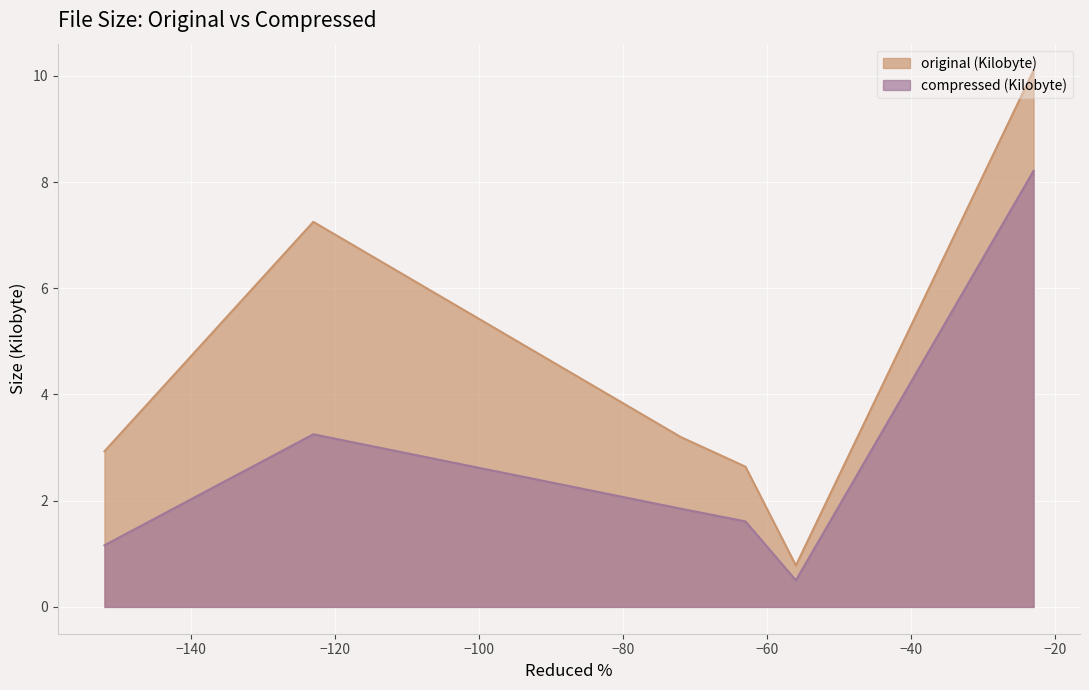

Which series has the largest total across all categories?

original (Kilobyte)